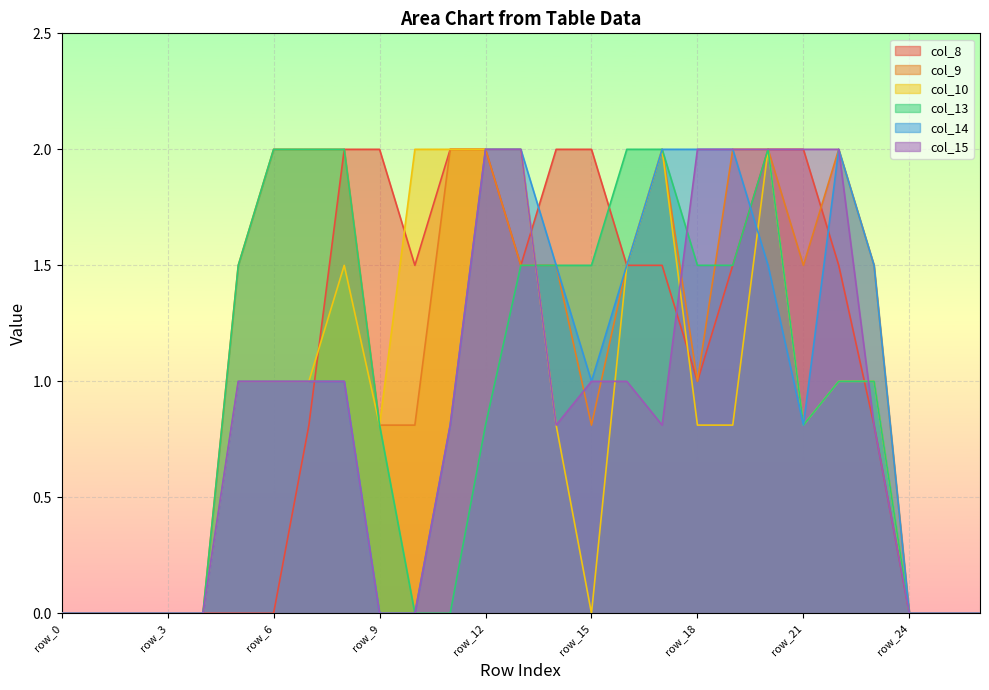

How many data points does each series have?

27